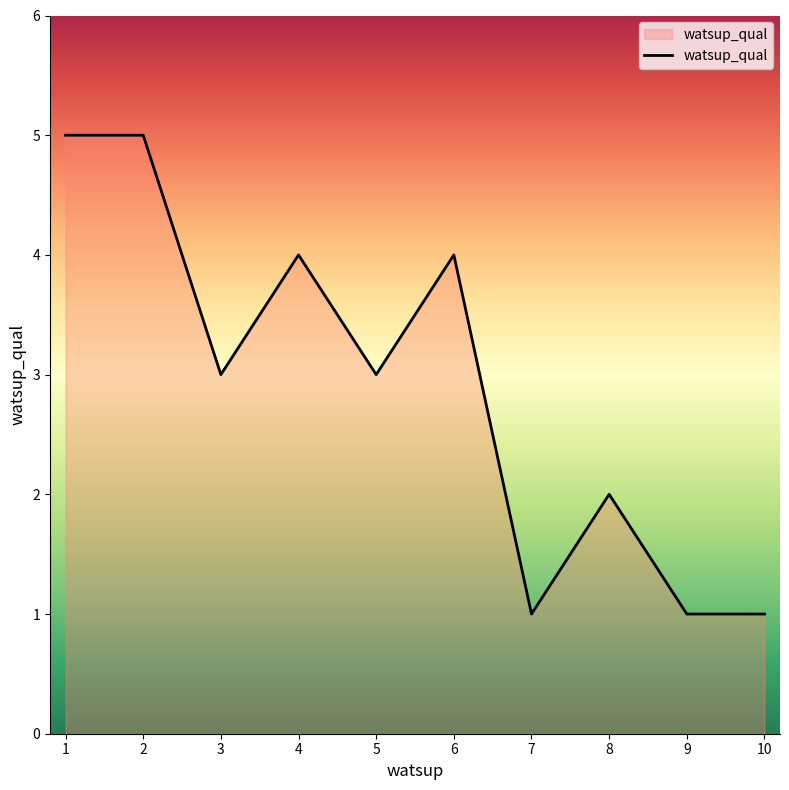

Reading left to right, extract all data points from this chart.

1=5	2=5	3=3	4=4	5=3	6=4	7=1	8=2	9=1	10=1